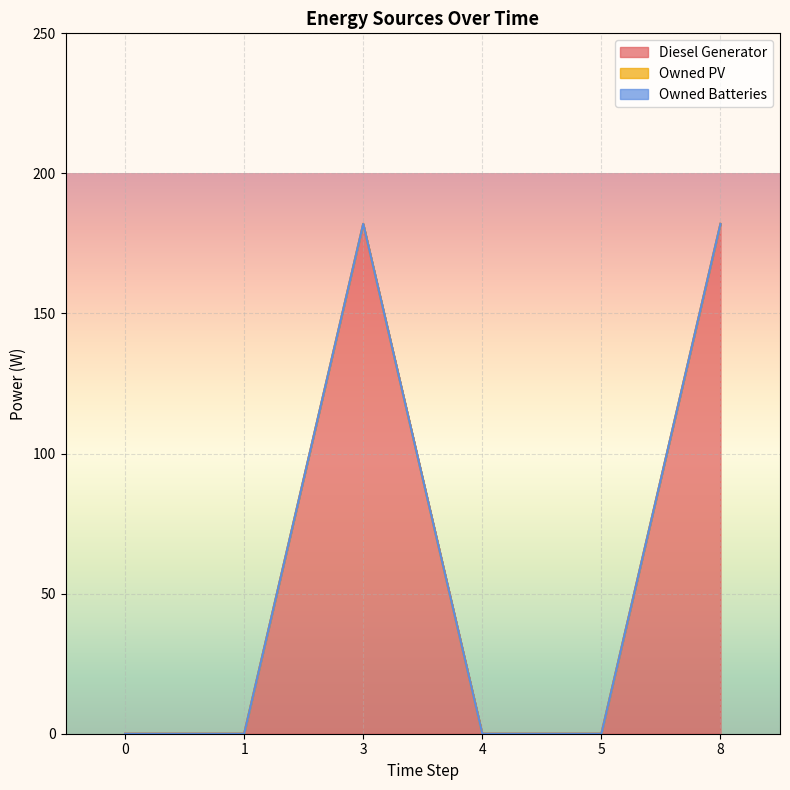

Does the chart display data point markers on the line(s)?

No